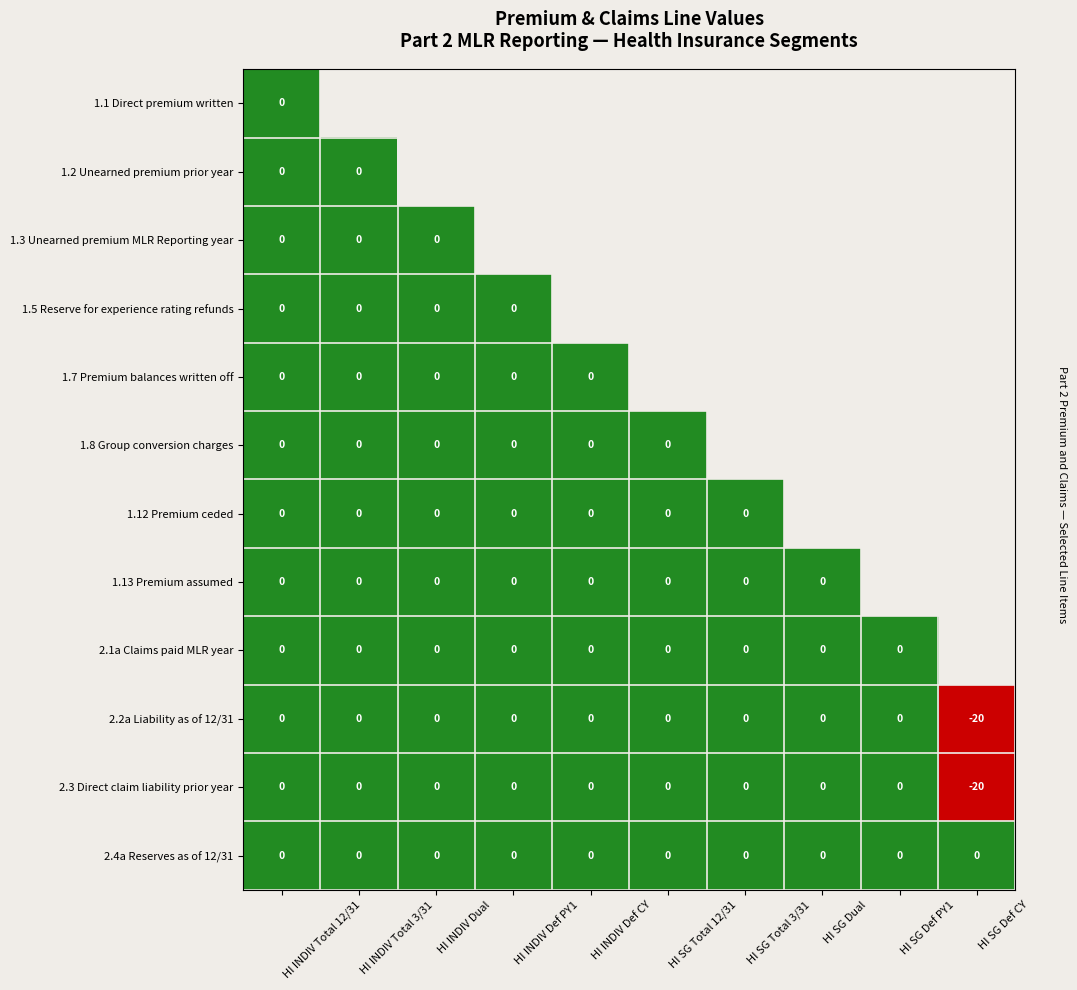

How many data points does each series have?

10